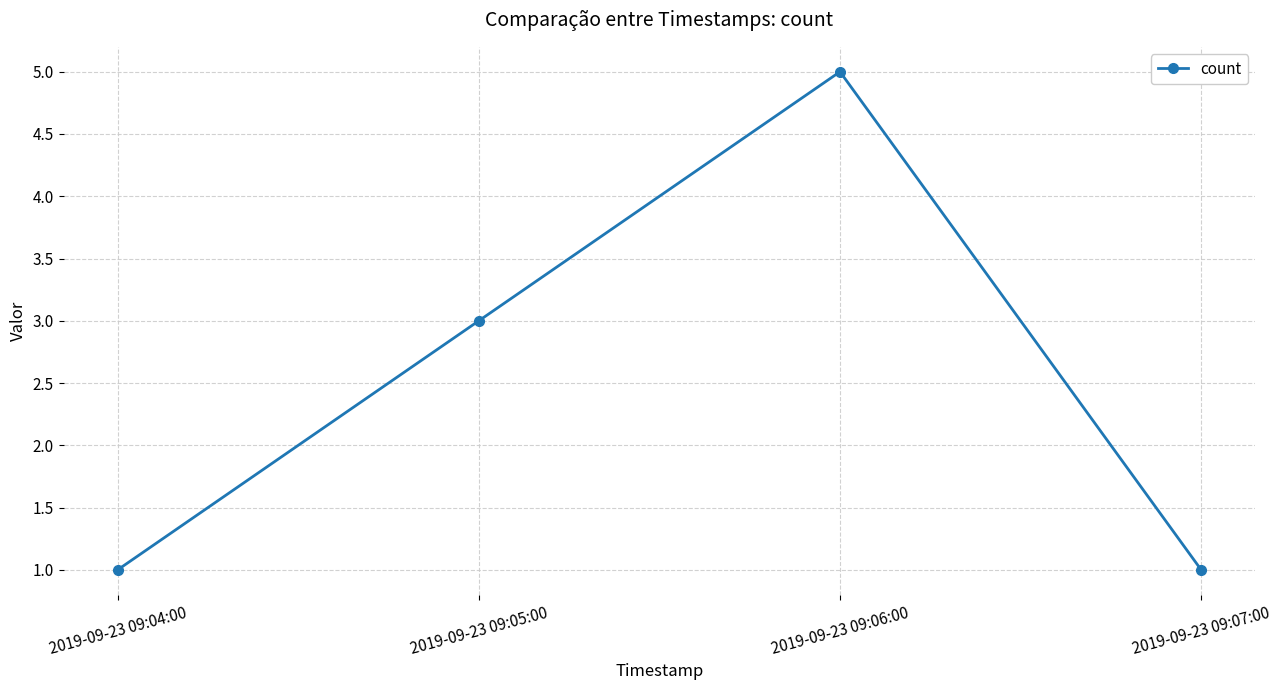

The chart shows a value of 2 at 2019-09-23 09:06:00. True or false?

False